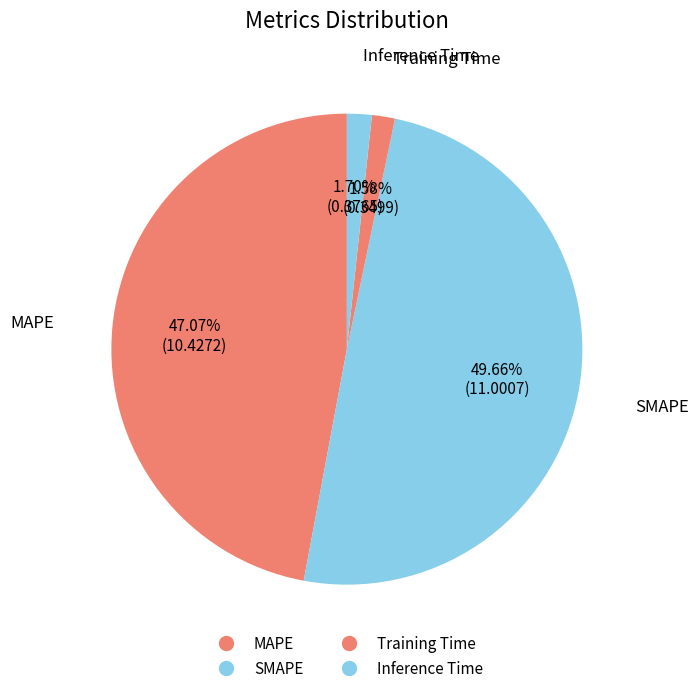

Which has a higher value, Inference Time or SMAPE?

SMAPE